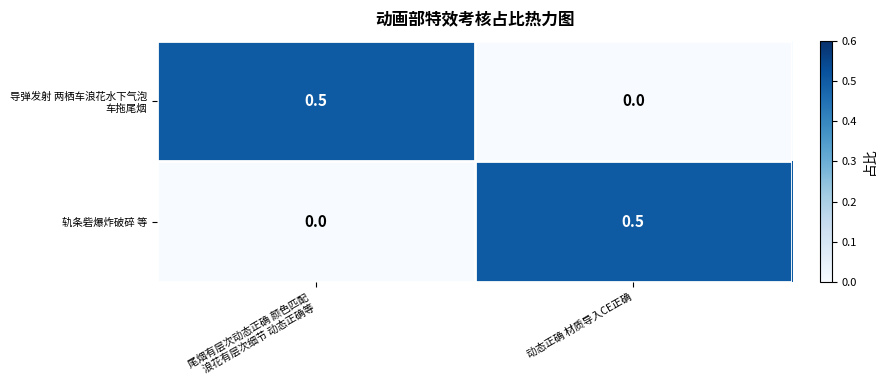

What is the sum of all 轨条砦爆炸破碎 等 values?

0.5